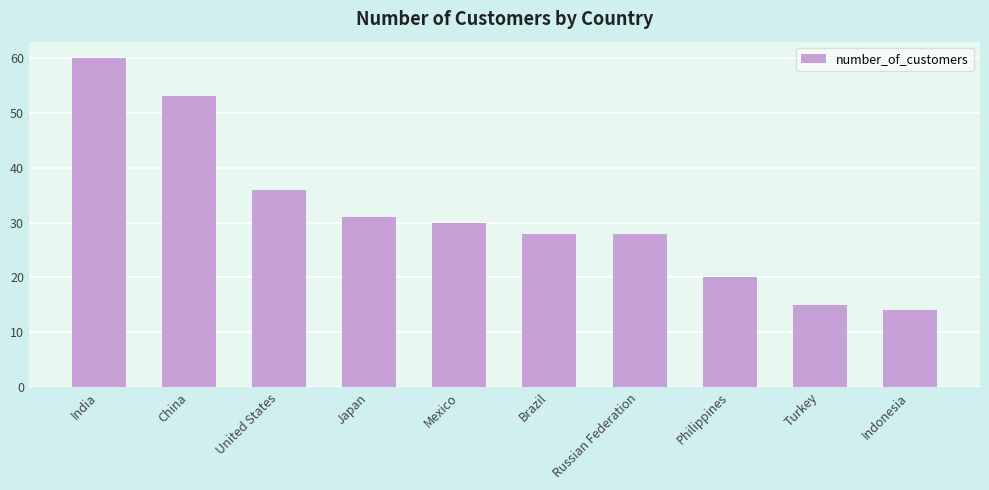

How many distinct data groups are displayed?

1